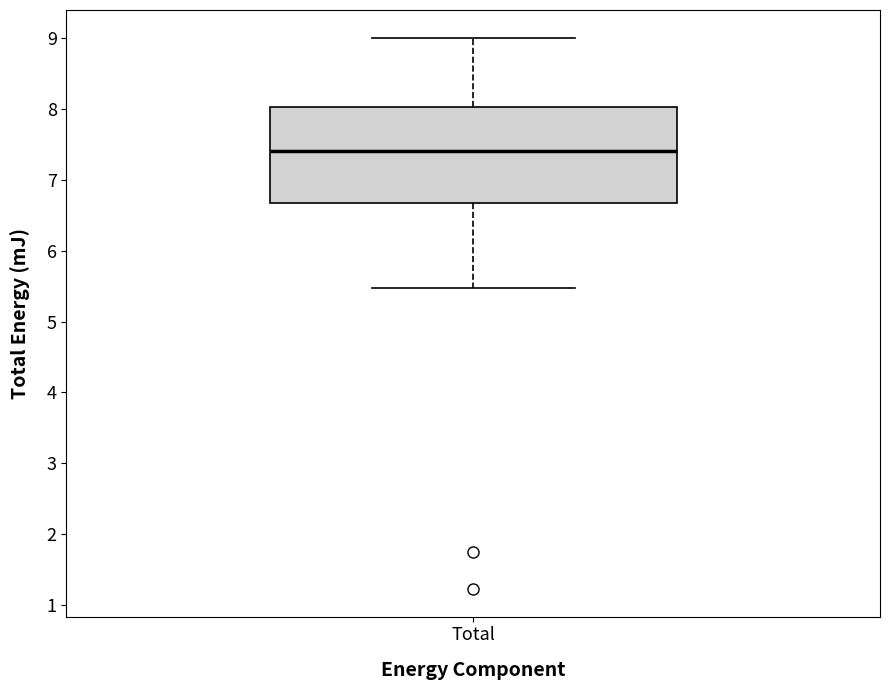

Read this box plot against the y-axis: the position of the median line, the range covered by the box, and the ends of both whiskers. The values are not printed on the chart, so give them approximately, as read against the axis.

median 7.4, box 6.7 to 8.0, whiskers 5.5 to 9.0